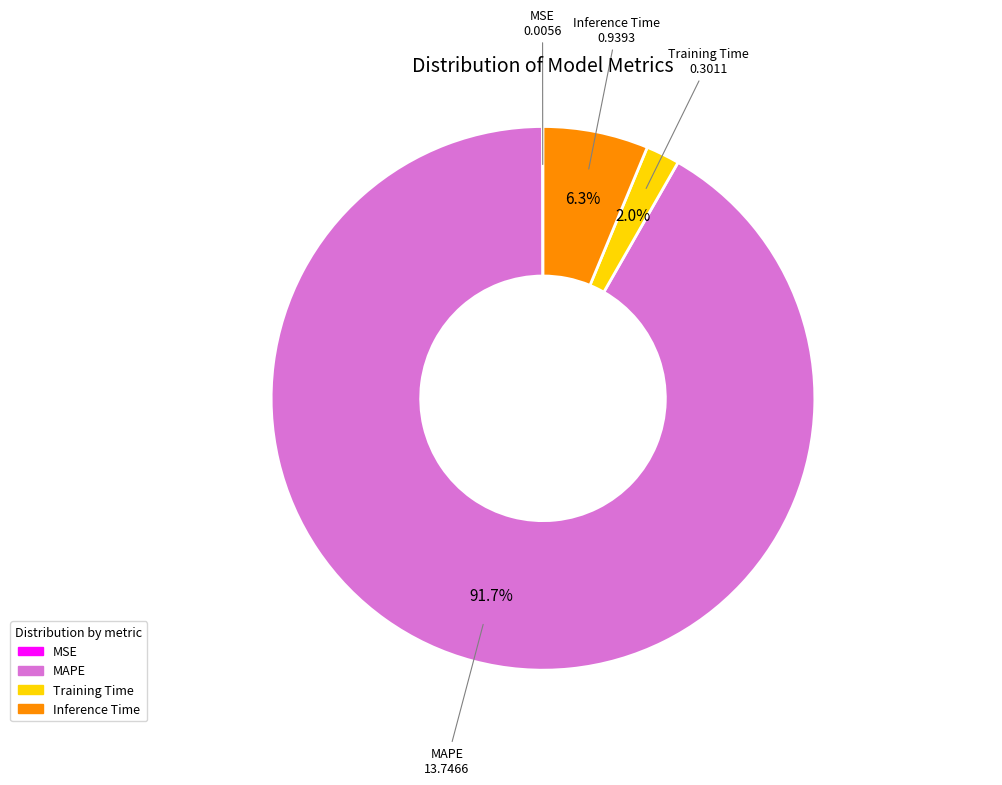

What percentage do MAPE and Inference Time together represent?

98.0%